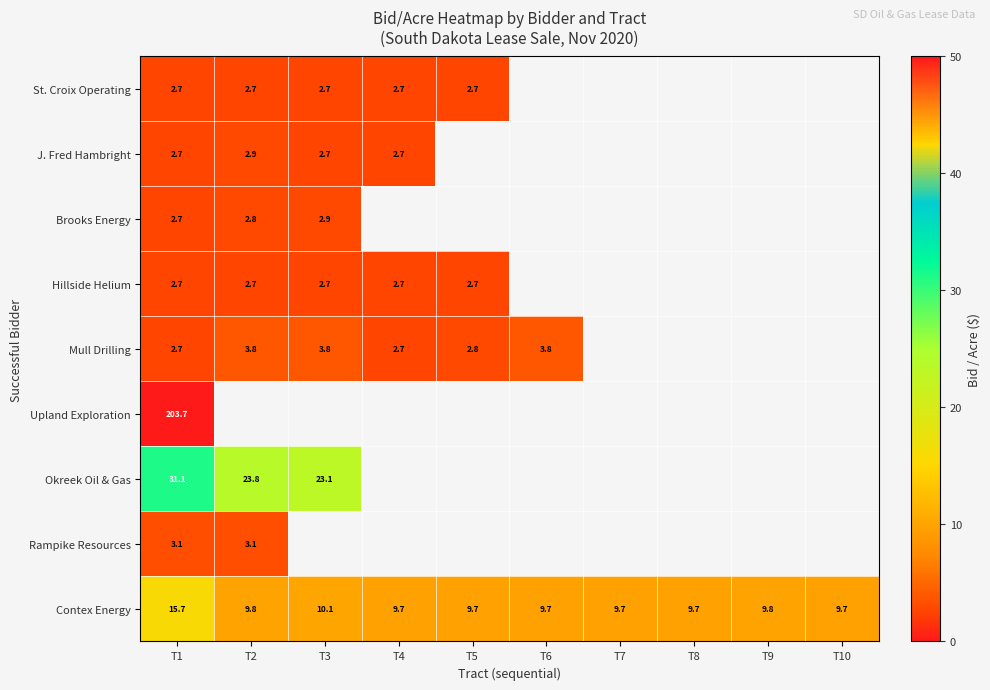

Where is Mull Drilling nearest to the value 3?

T5